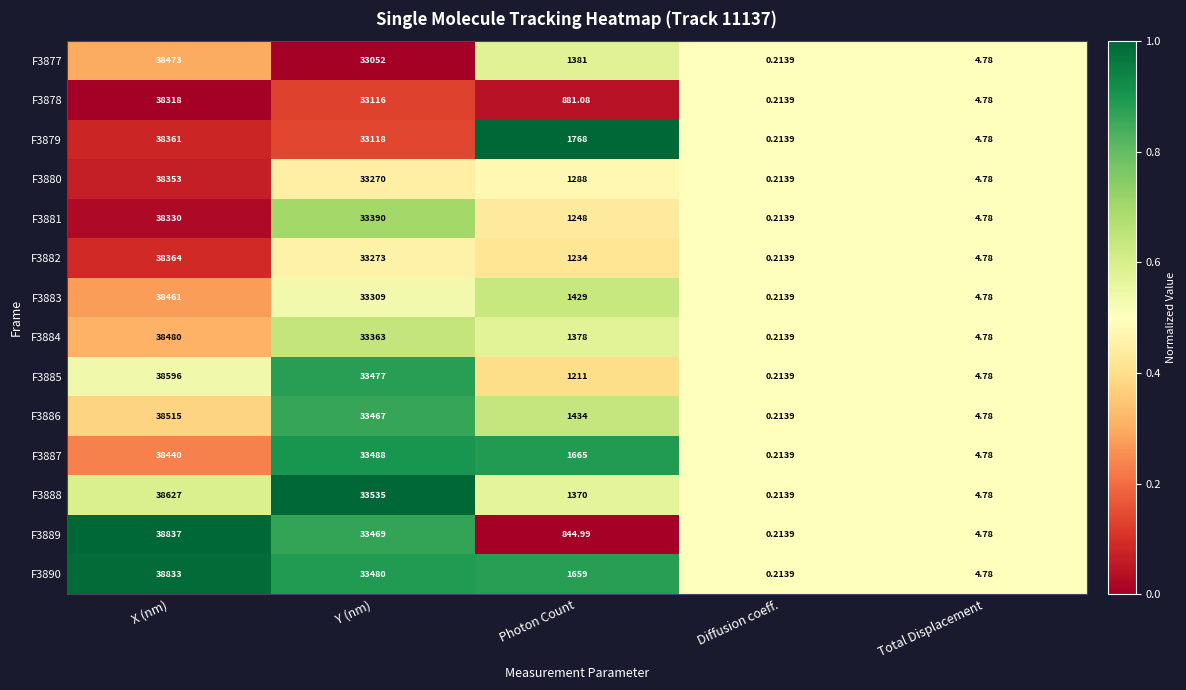

At which label is F3882 closest to 19182?

Y (nm)